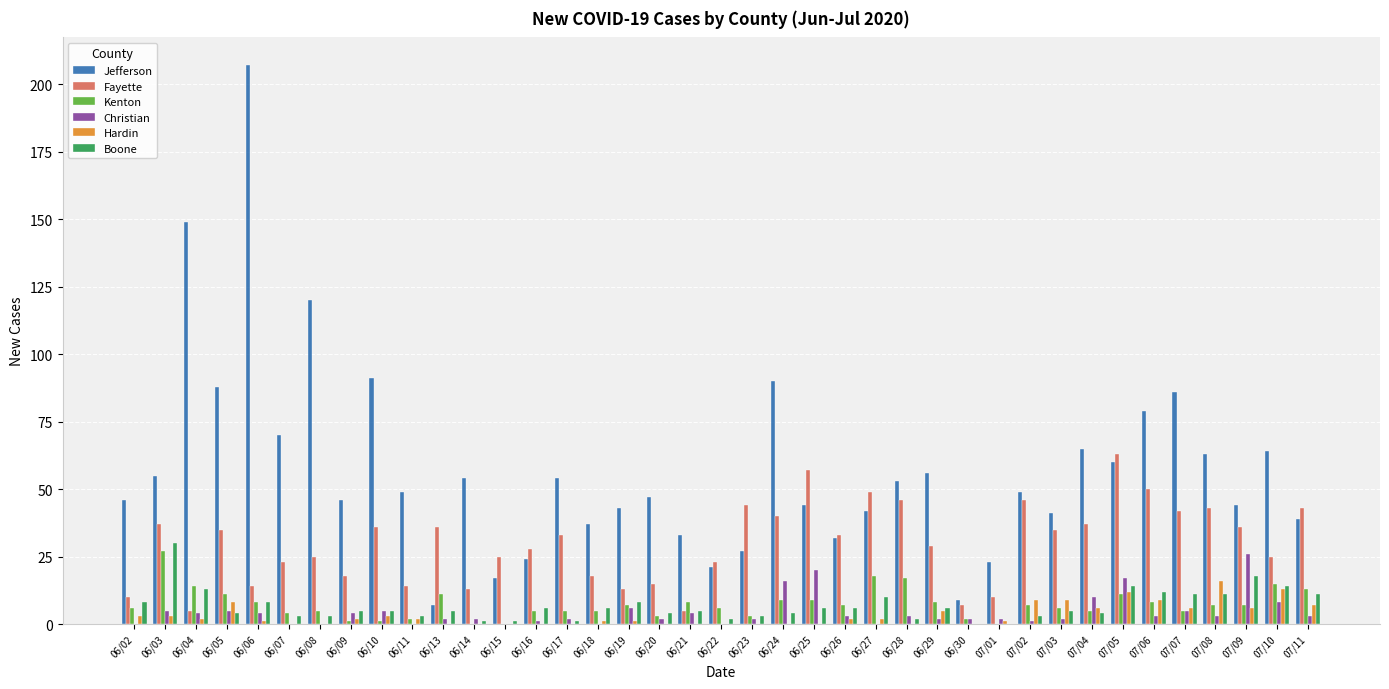

Does the chart contain stacked bars?

No